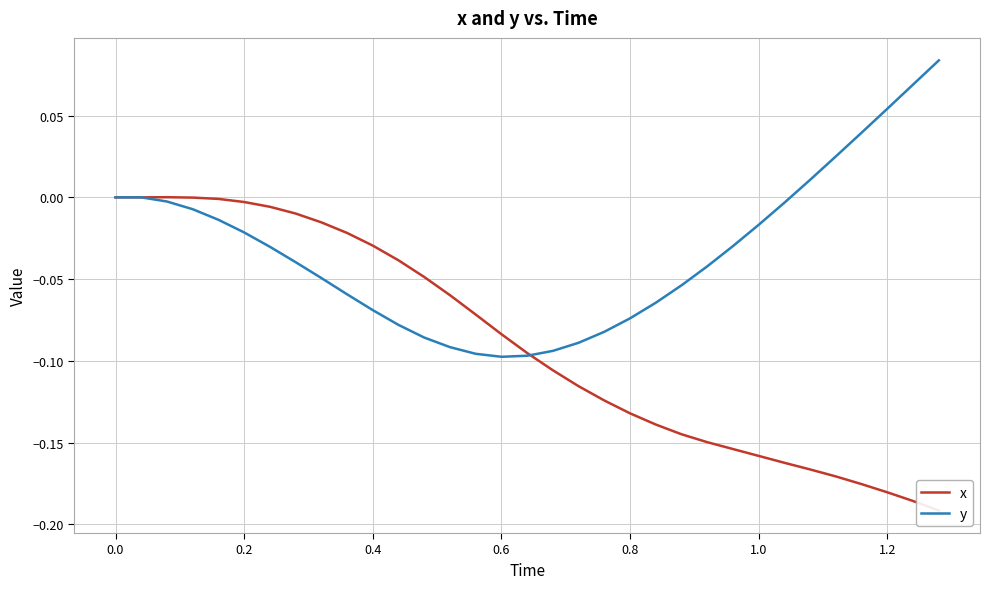

How many values in the x series exceed 0?

1